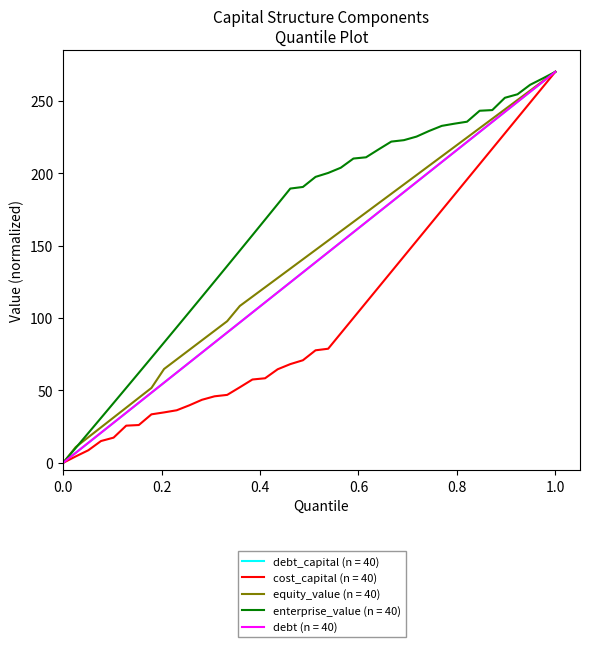

Is this an area chart (filled region under the line)?

No